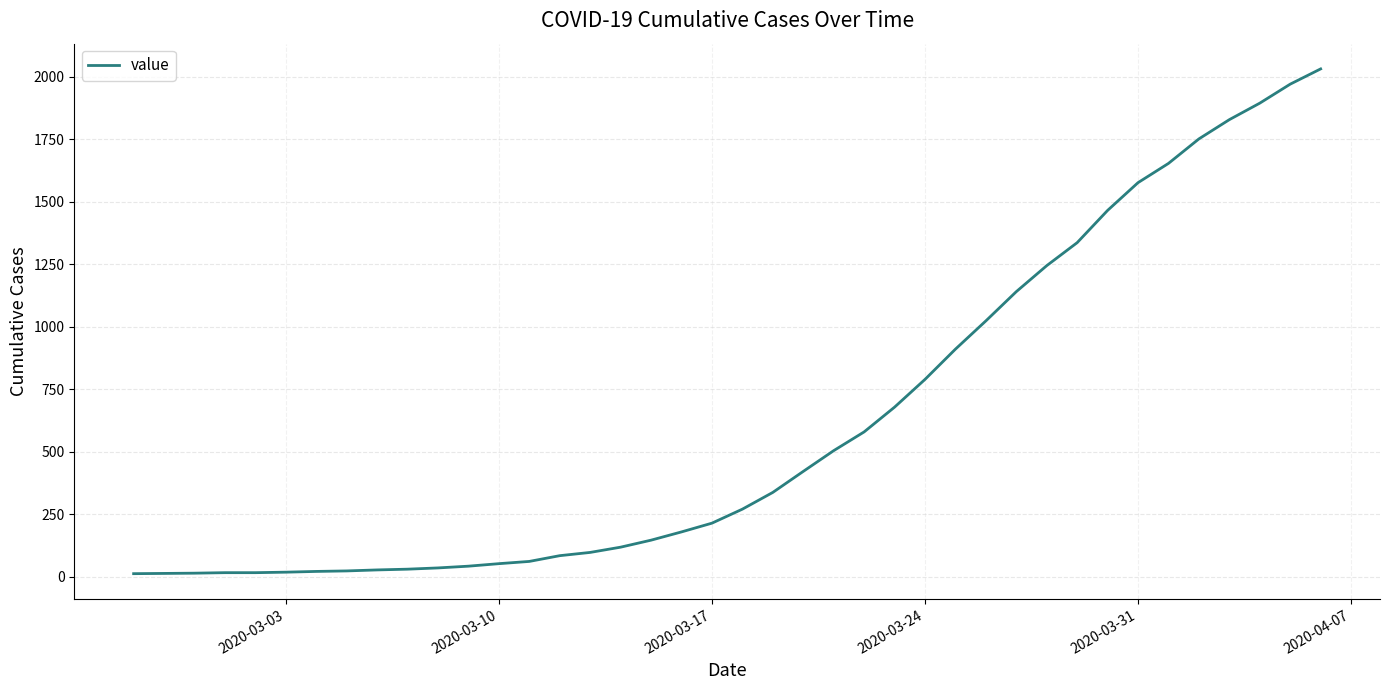

What is the maximum value shown in the chart?

2032